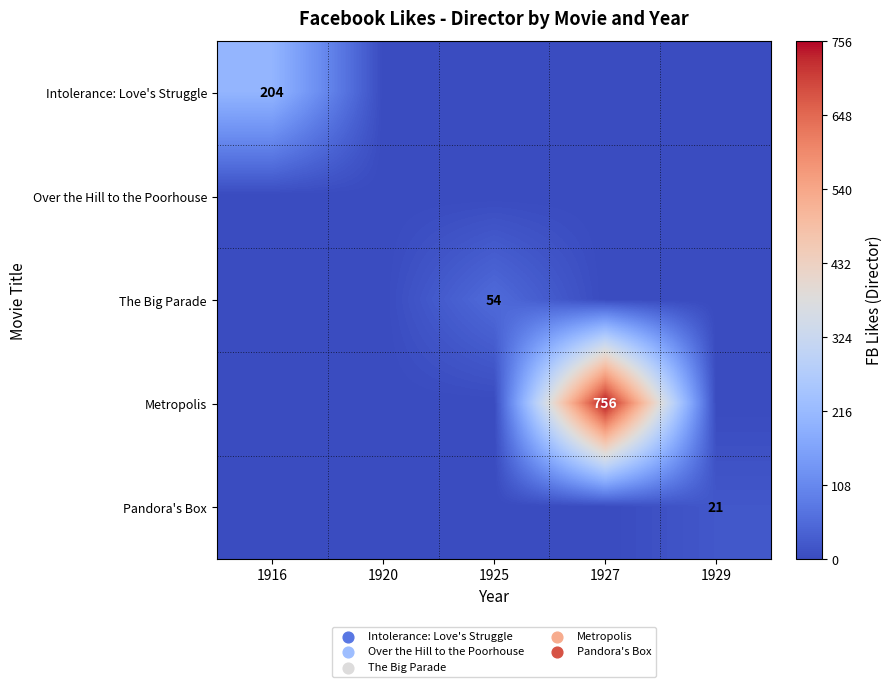

True or false: Intolerance: Love's Struggle has a value of 48 at 1916.

False